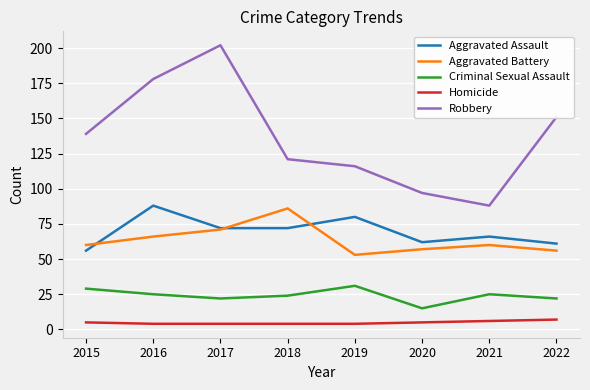

What is the difference between the Homicide values at 2021 and 2018?

2